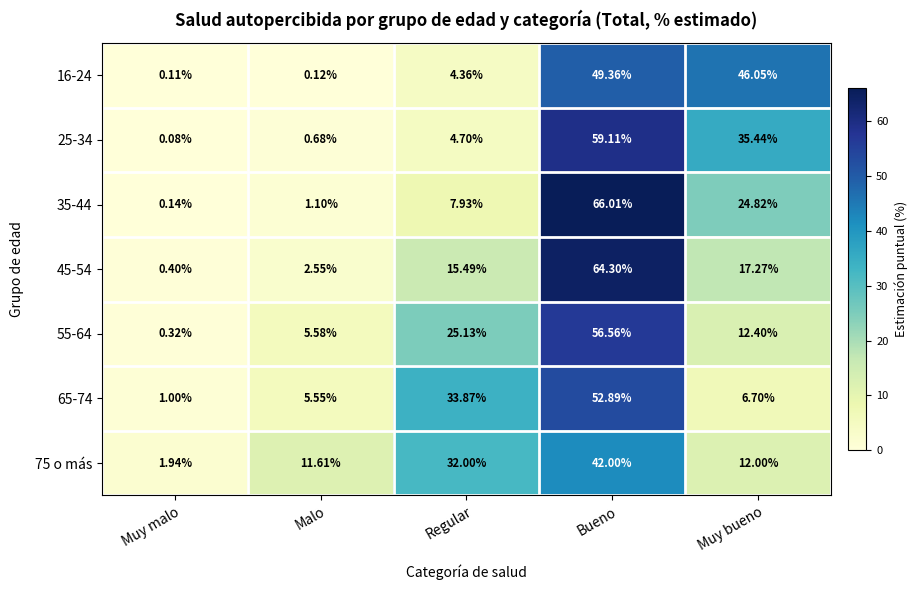

List the labels in order of 45-54 value, smallest first.

Muy malo, Malo, Regular, Muy bueno, Bueno